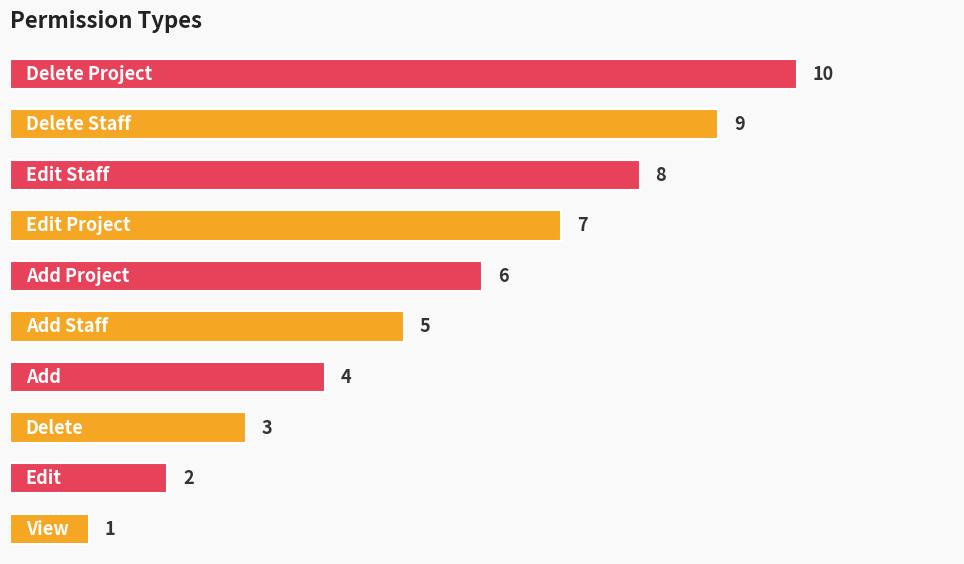

What is the difference between the second highest and minimum values?

8